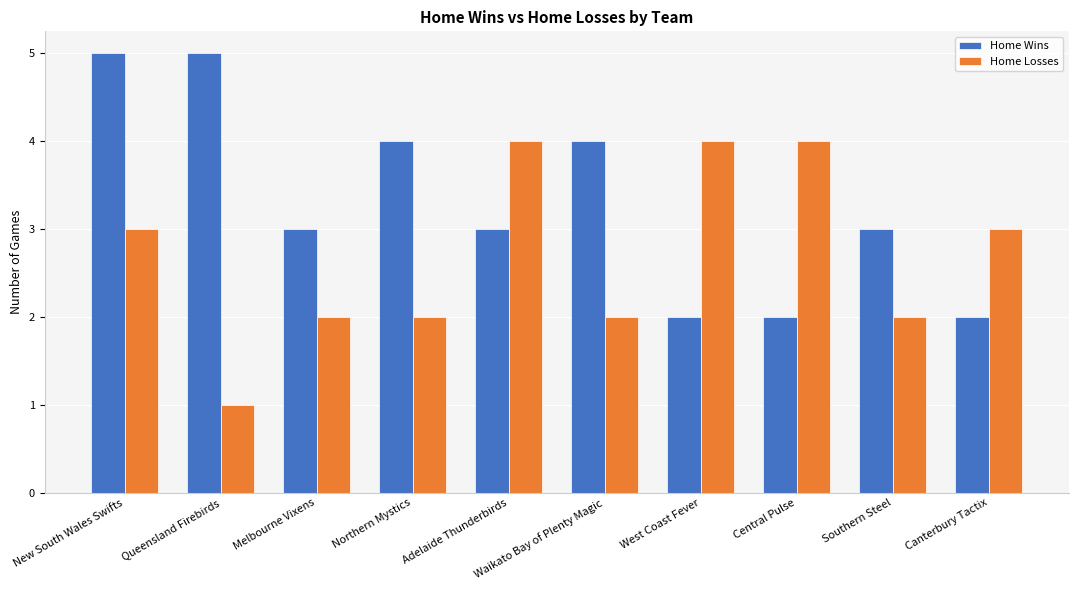

How many values in the Home Losses series are below 3?

5